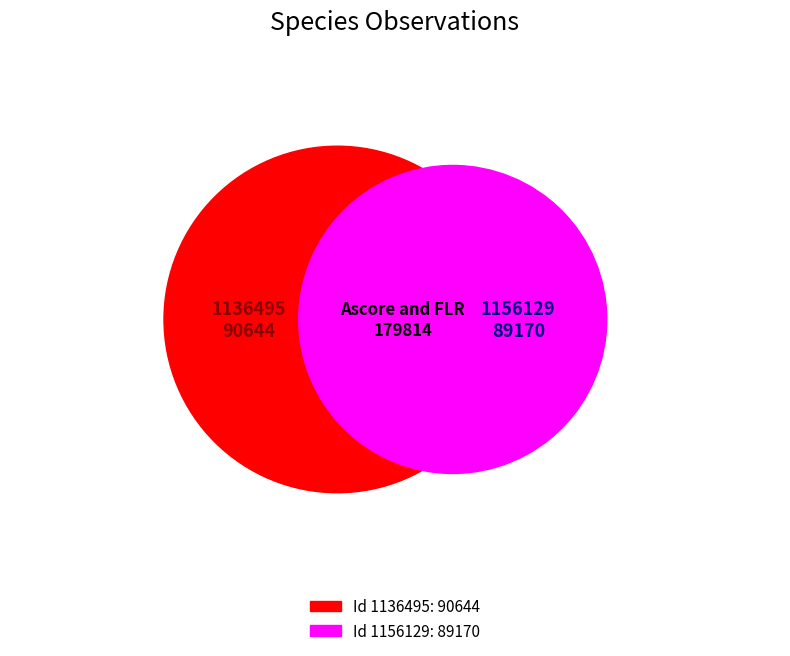

What portion of the pie excludes 1136495?

49.6%